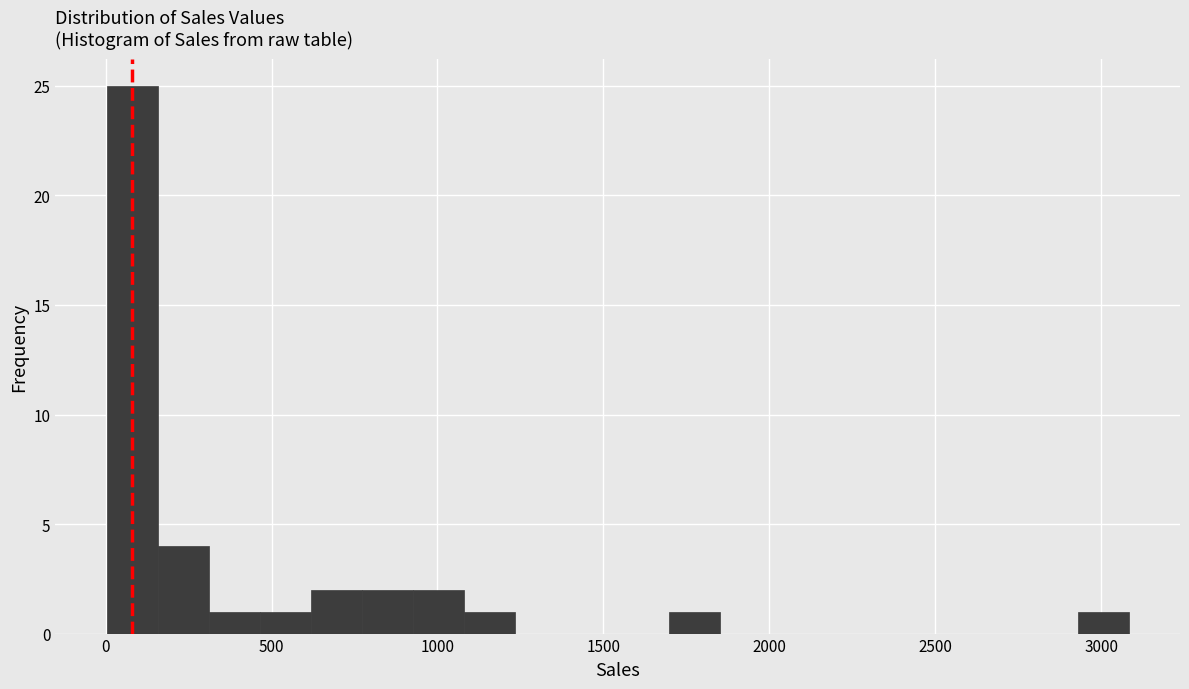

Read against the x-axis, roughly where is the centre of the tallest bar?

100